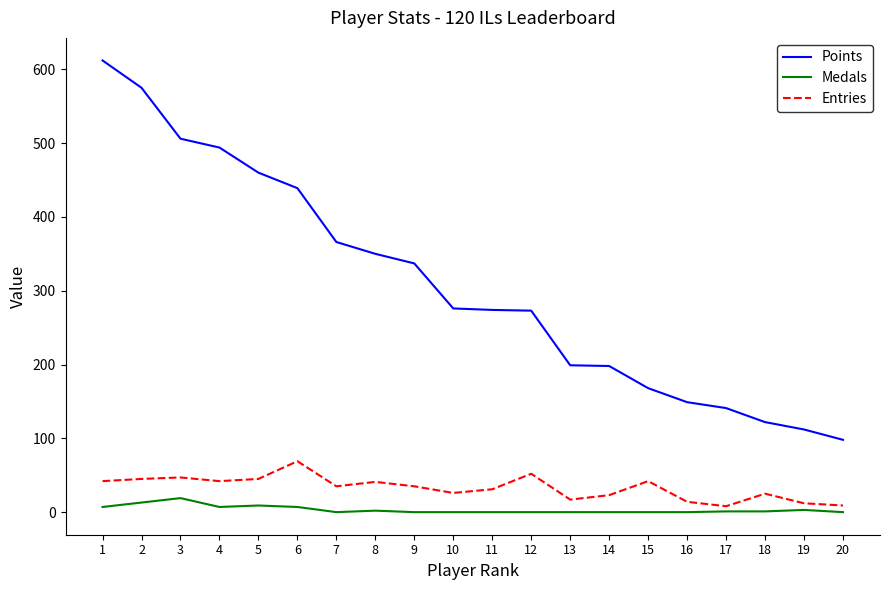

At which label does Points reach its minimum?

20